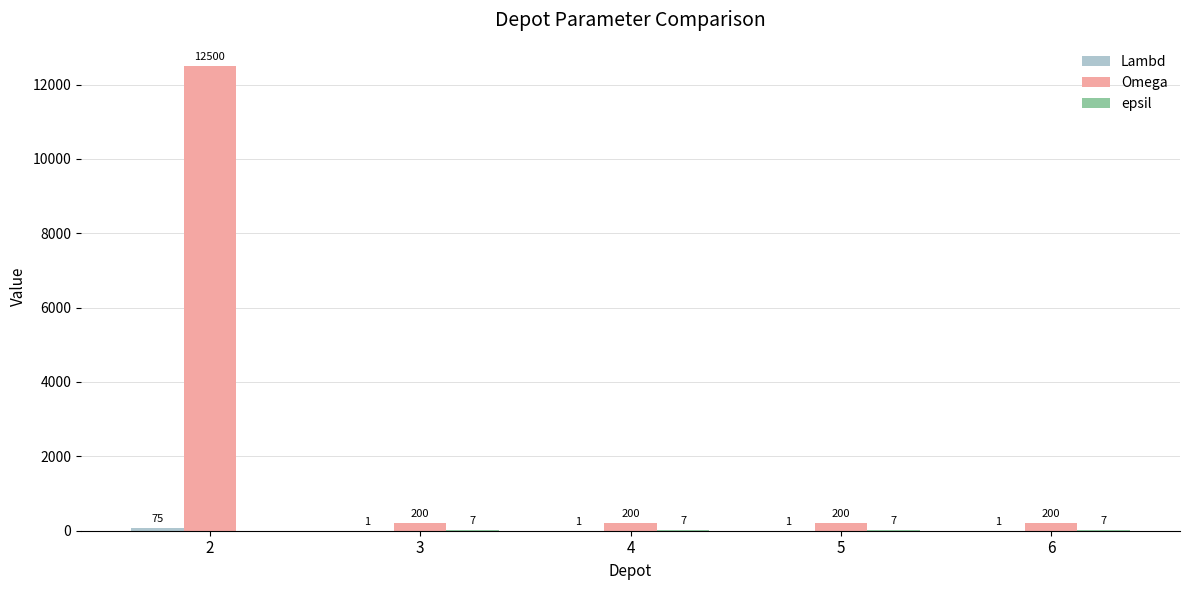

What is the spread (max minus min) of values at 3?

199